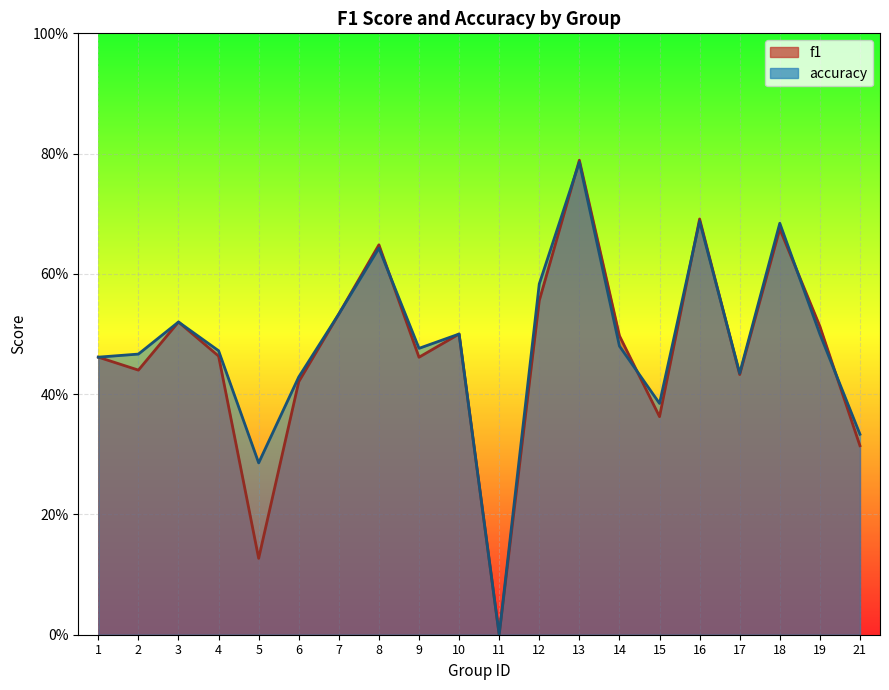

Which series has the largest total across all categories?

accuracy